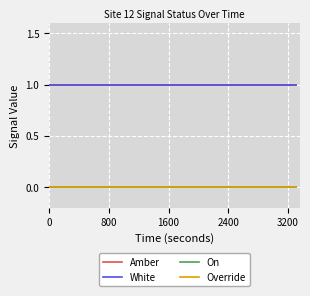

List the series in order of their peak value, highest first.

Amber, White, On, Override